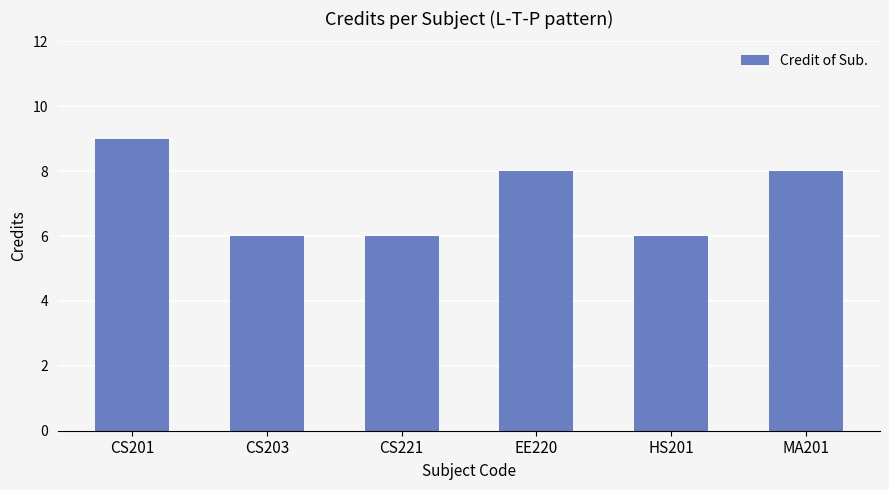

How many bars are there in total?

6